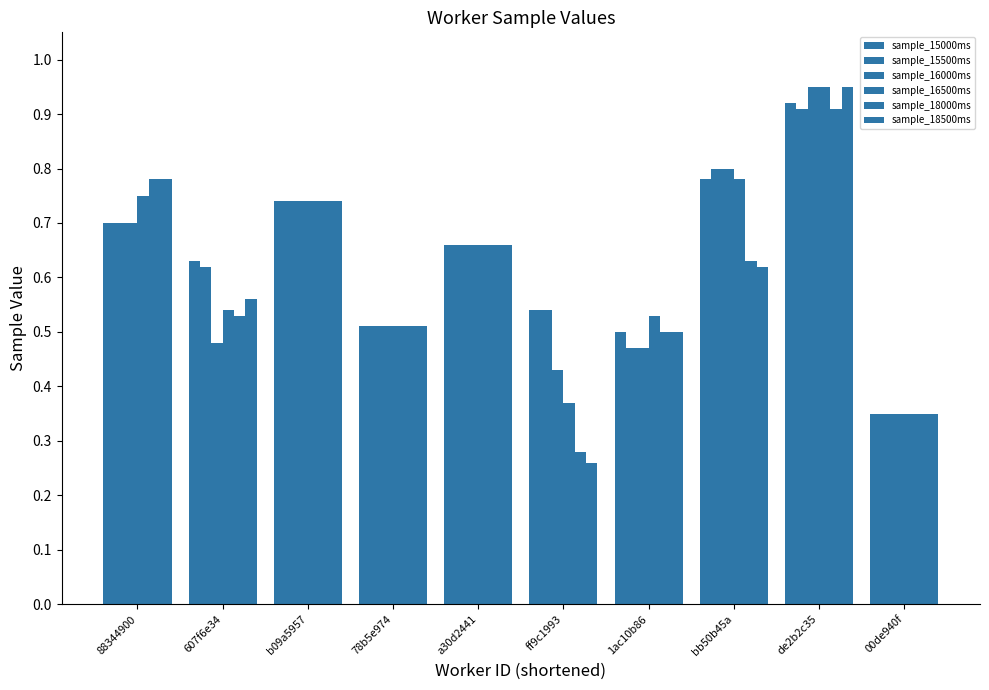

How many distinct data groups are displayed?

6